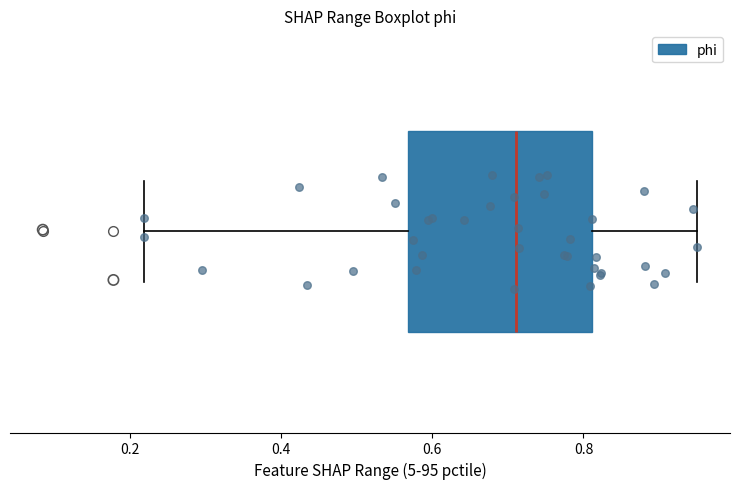

Where is the left edge of the box on the x-axis? The values are not printed on the chart, so give them approximately, as read against the axis.

0.56